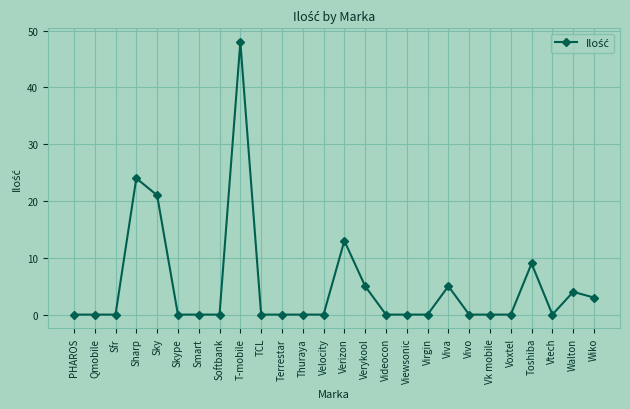

True or false: the data has more than 2 interior local peaks.

True